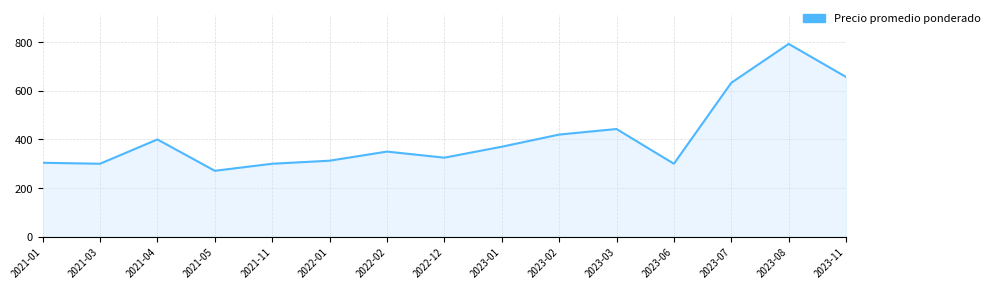

What is the ratio of the value at 2021-11 to the value at 2023-11?

0.5